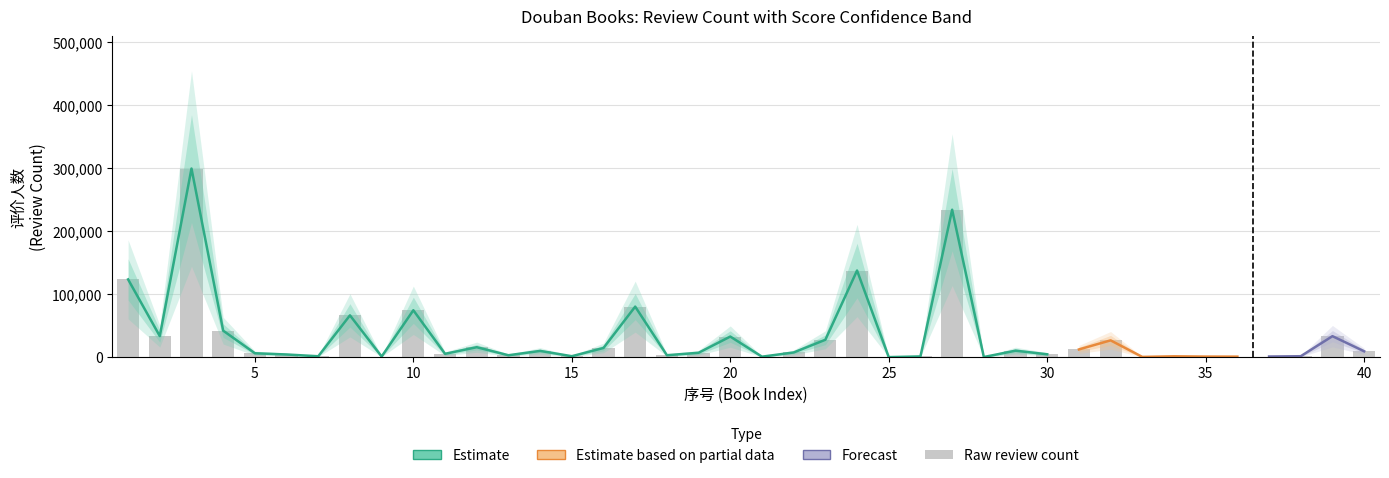

List the labels in order of value, largest first.

3, 27, 24, 1, 17, 10, 8, 4, 2, 39, 20, 23, 32, 12, 16, 31, 29, 14, 40, 22, 19, 5, 11, 30, 6, 18, 13, 15, 38, 7, 34, 26, 37, 9, 35, 36, 21, 33, 28, 25